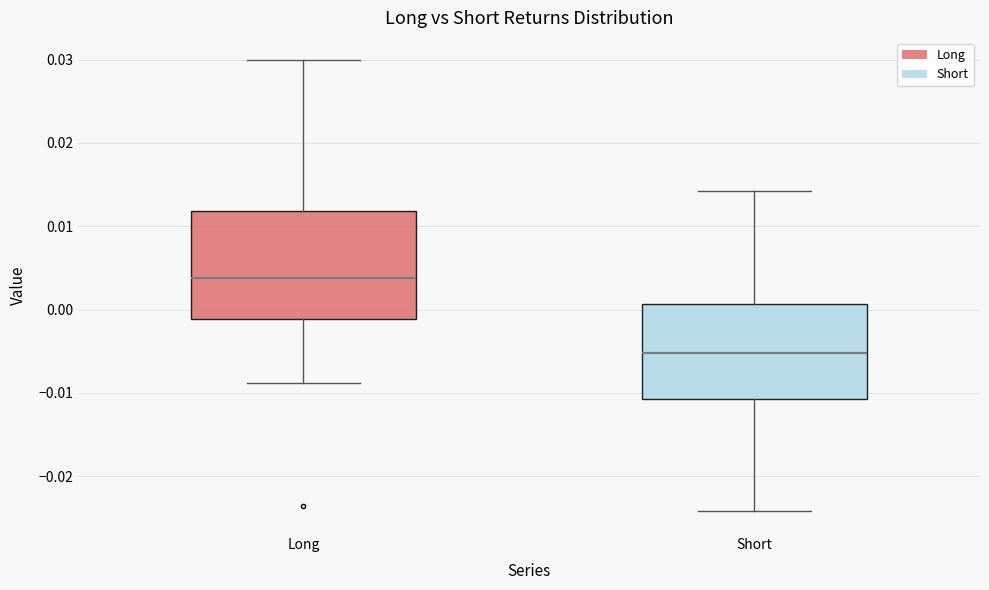

Reading left to right, read every box against the y-axis: the position of its median line, the range the box covers, and the ends of its whiskers. The values are not printed on the chart, so give them approximately, as read against the axis.

Long: median 0.004, box -0.001 to 0.012, whiskers -0.009 to 0.030
Short: median -0.005, box -0.011 to 0.001, whiskers -0.024 to 0.014